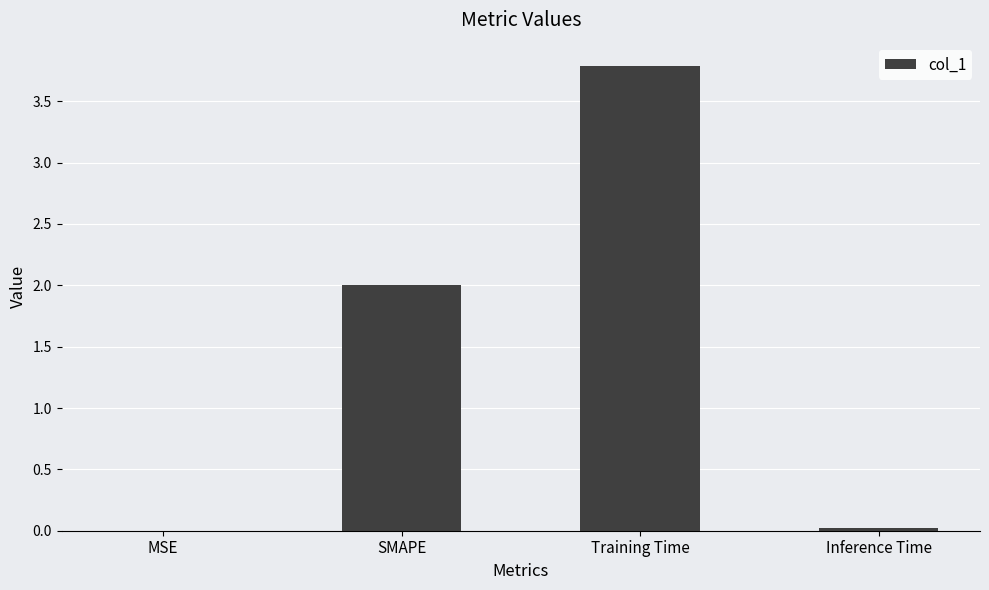

What is the approximate value at SMAPE?

2.0